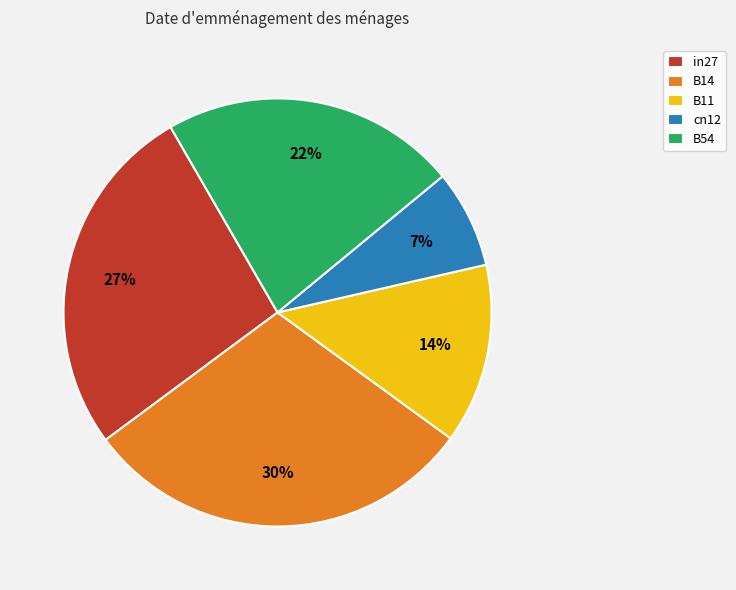

What is the largest slice in the pie chart?

B14